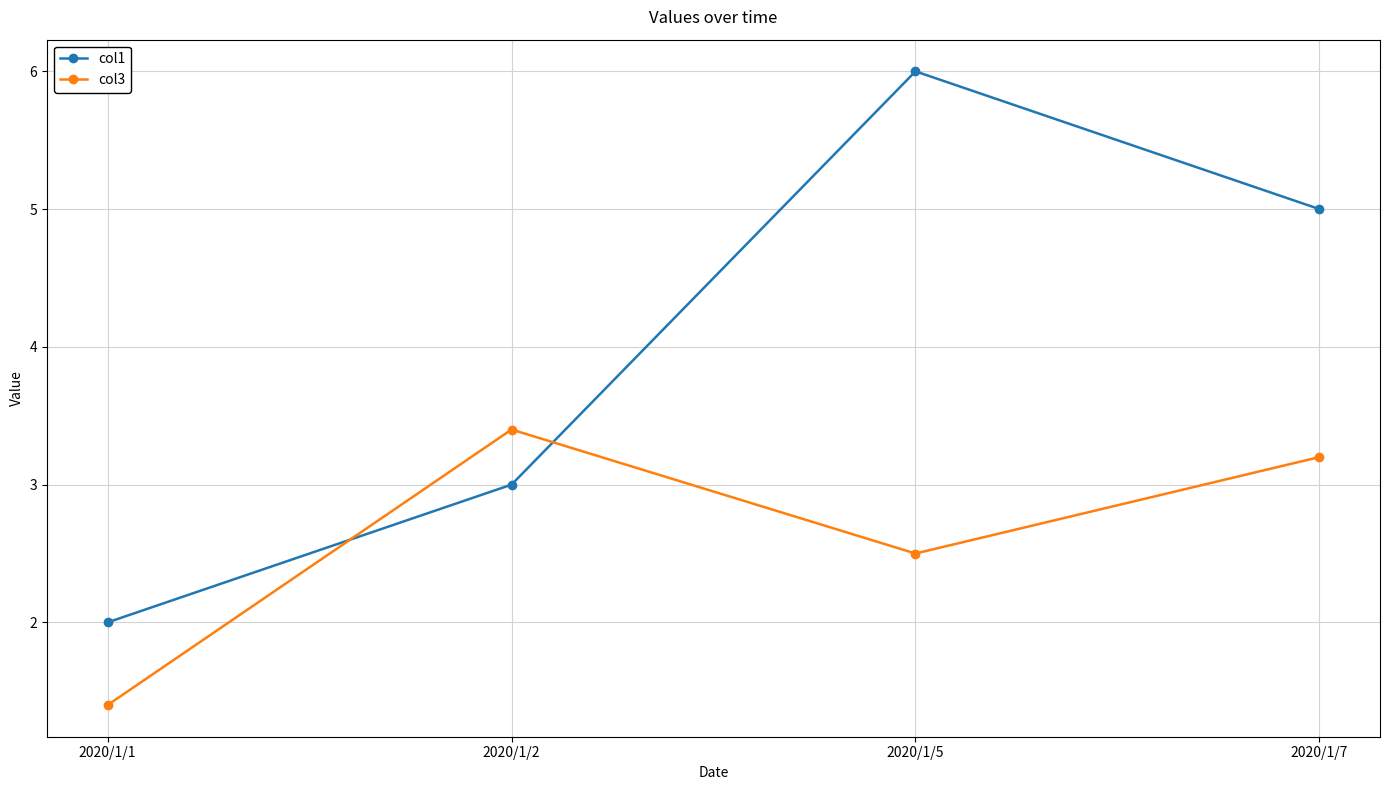

Which series has the widest spread of values?

col1